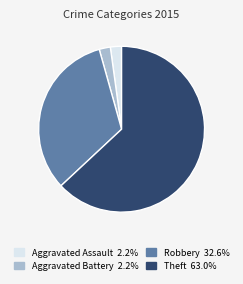

Is there a majority slice in this chart?

Yes